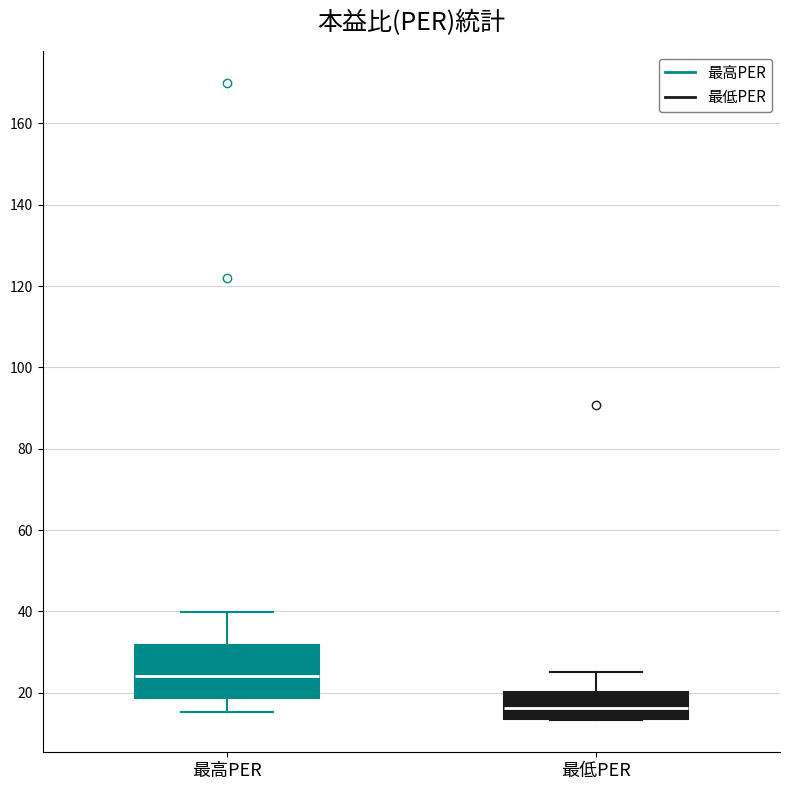

Reading left to right, transcribe this box plot: for each box, give where its median line is, the range the box spans, and where its two whiskers end, as read against the y-axis. The values are not printed on the chart, so give them approximately, as read against the axis.

最高PER: median 24, box 18 to 32, whiskers 16 to 40
最低PER: median 16, box 14 to 20, whiskers 14 to 26